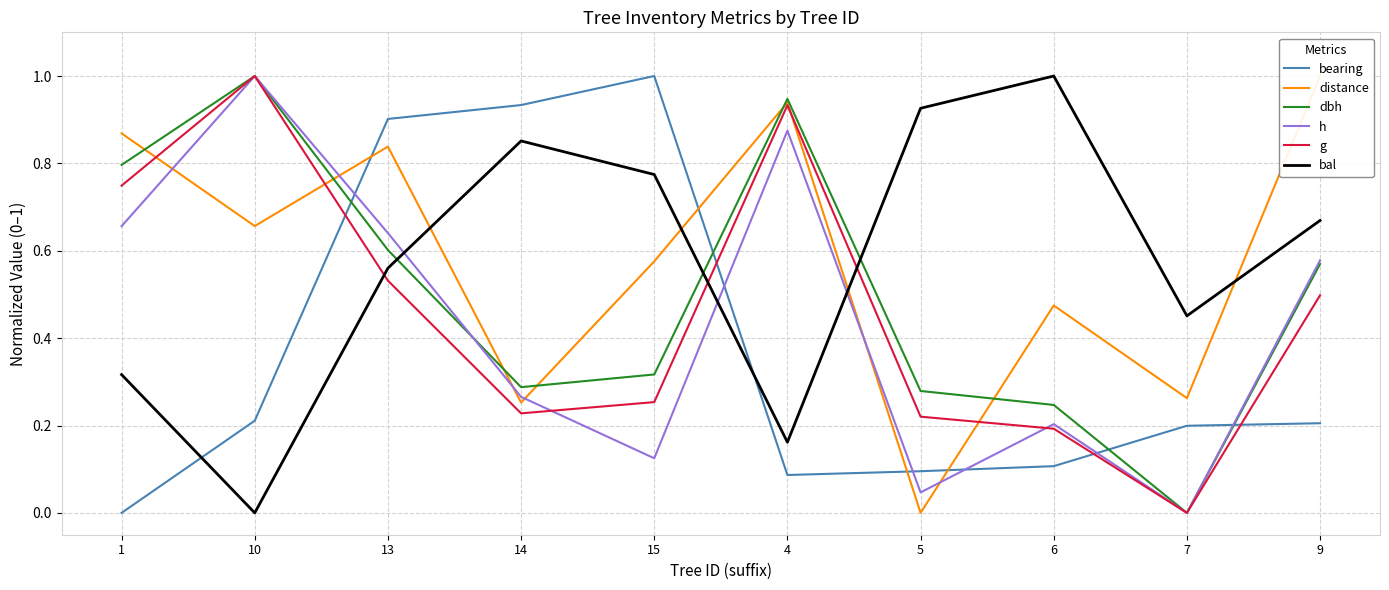

The value of h at 14 is 0.3. True or false?

True